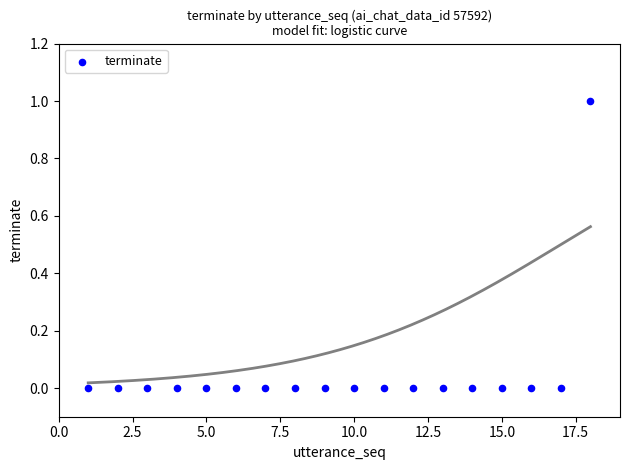

What is the range of X values (max minus min)?

17